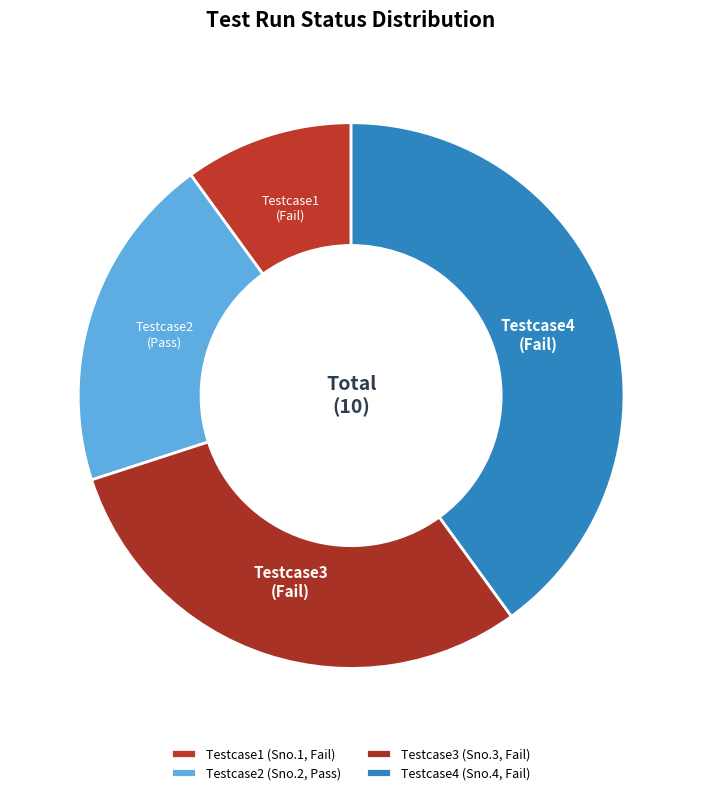

To the nearest percent, what is the difference between the largest and smallest slice percentages?

30%